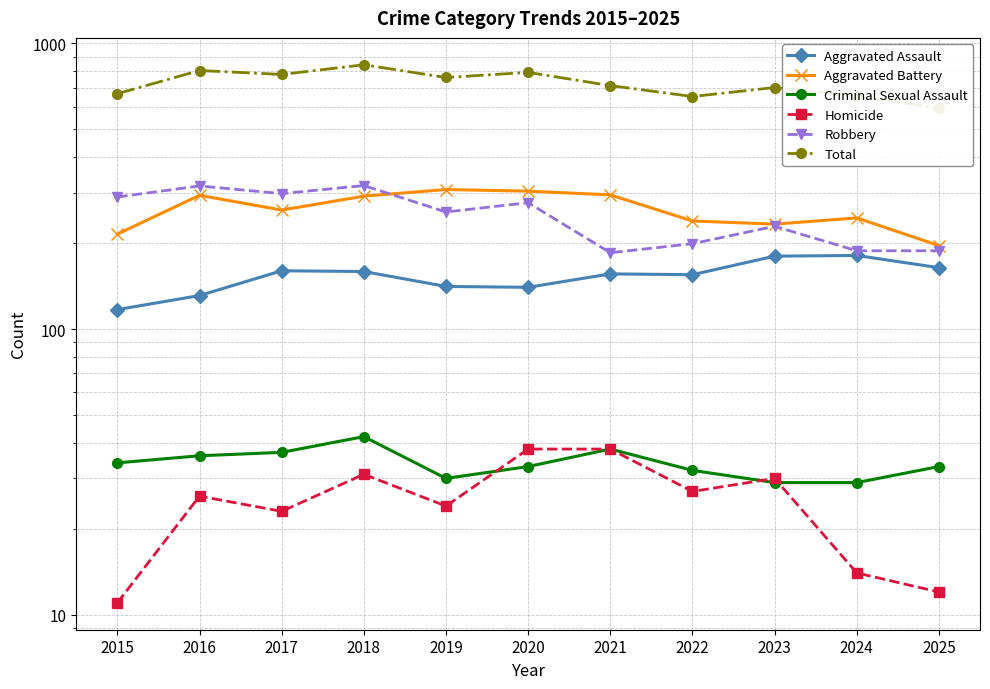

Rank the series at 2023 from highest to lowest value.

Total, Aggravated Battery, Robbery, Aggravated Assault, Homicide, Criminal Sexual Assault